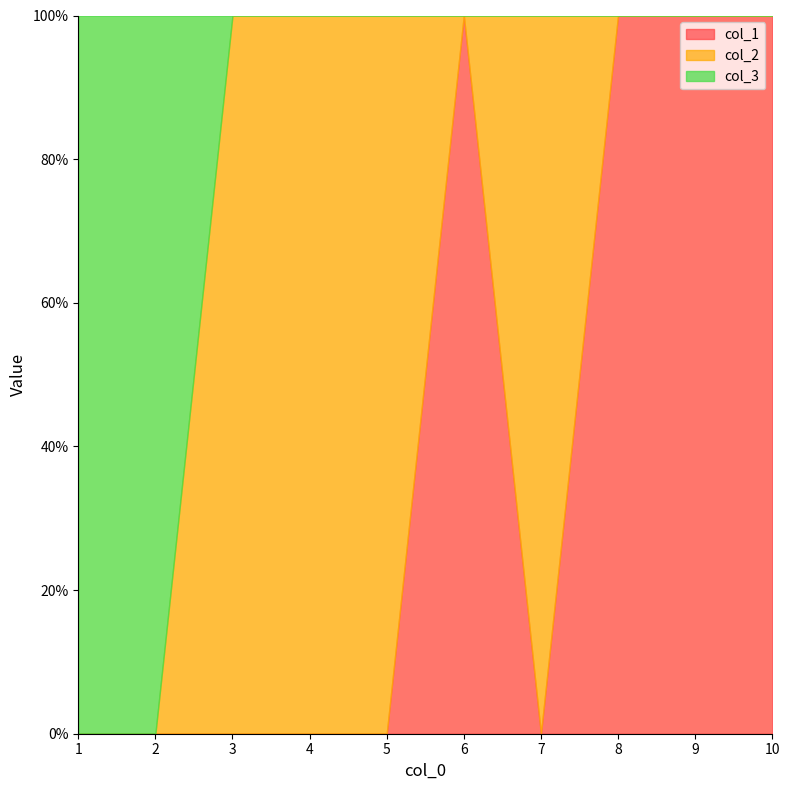

What is the sum of the col_2 values at 10 and 7?

1